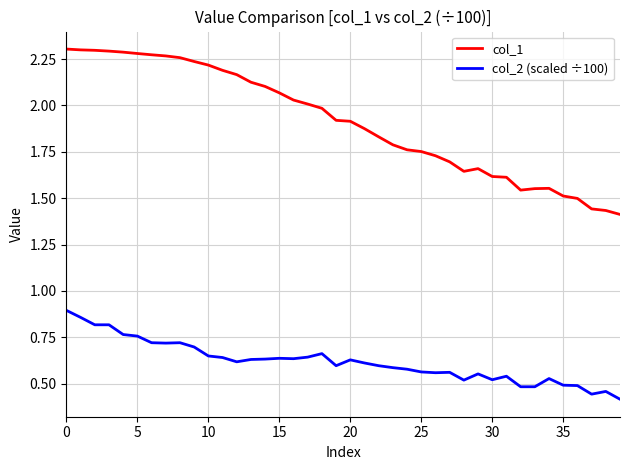

True or false: col_1 has more than 0 interior local peaks.

True